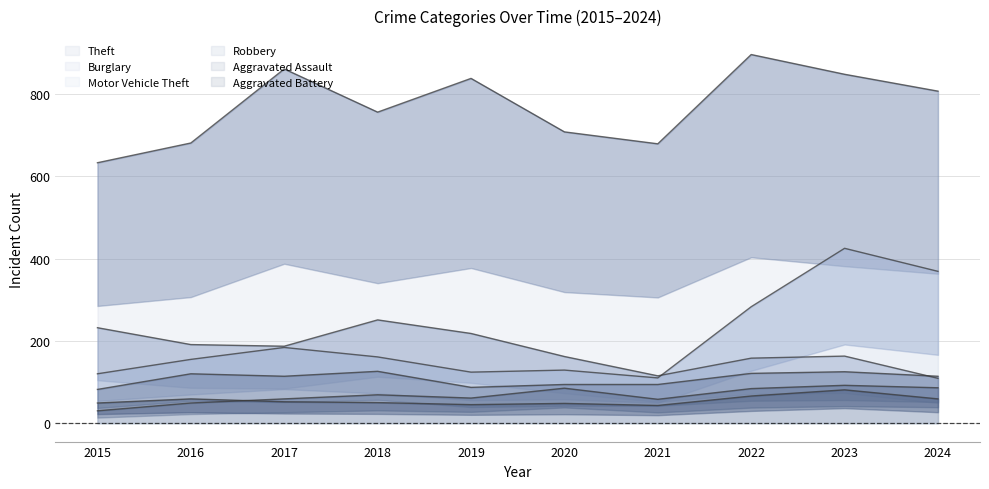

Which series has the widest spread of values?

Motor Vehicle Theft